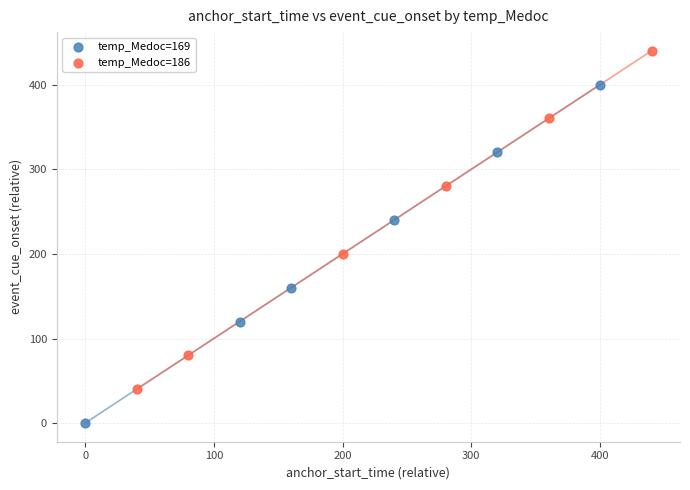

Which series reaches the minimum Y coordinate?

temp_Medoc=169